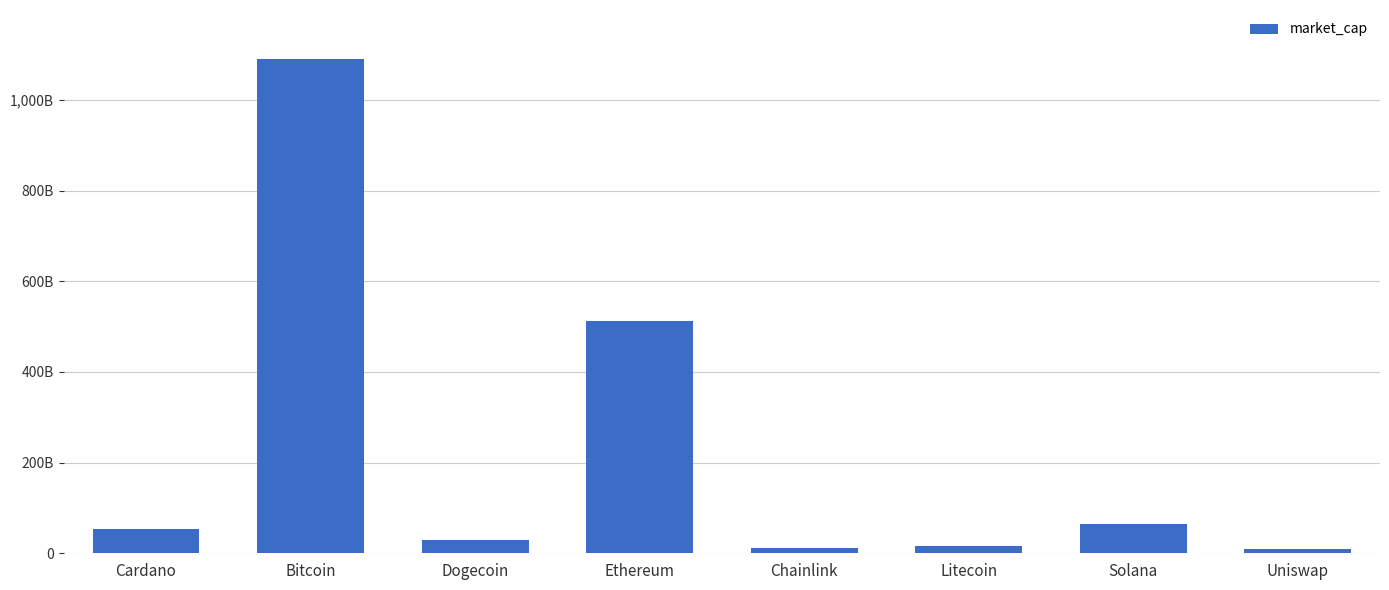

Which label corresponds to the largest value in the chart?

Bitcoin